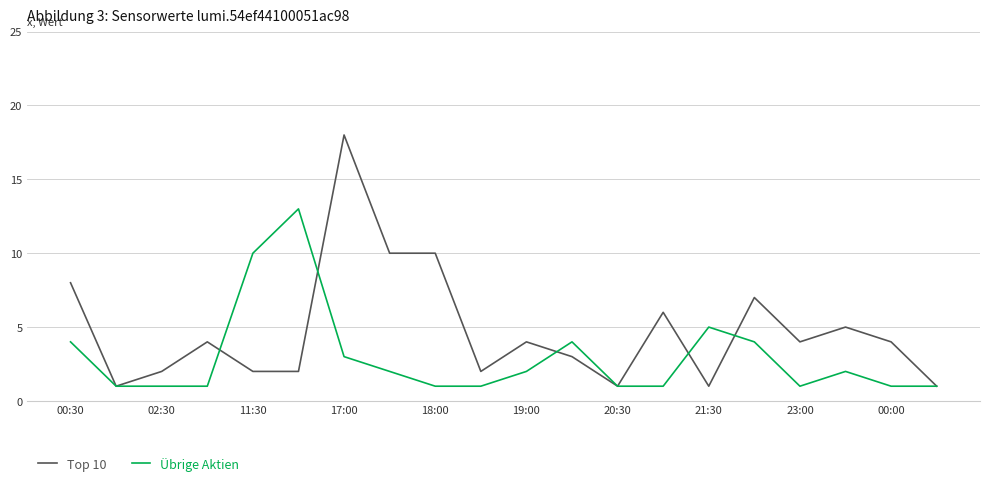

Count the number of categories in the chart.

20